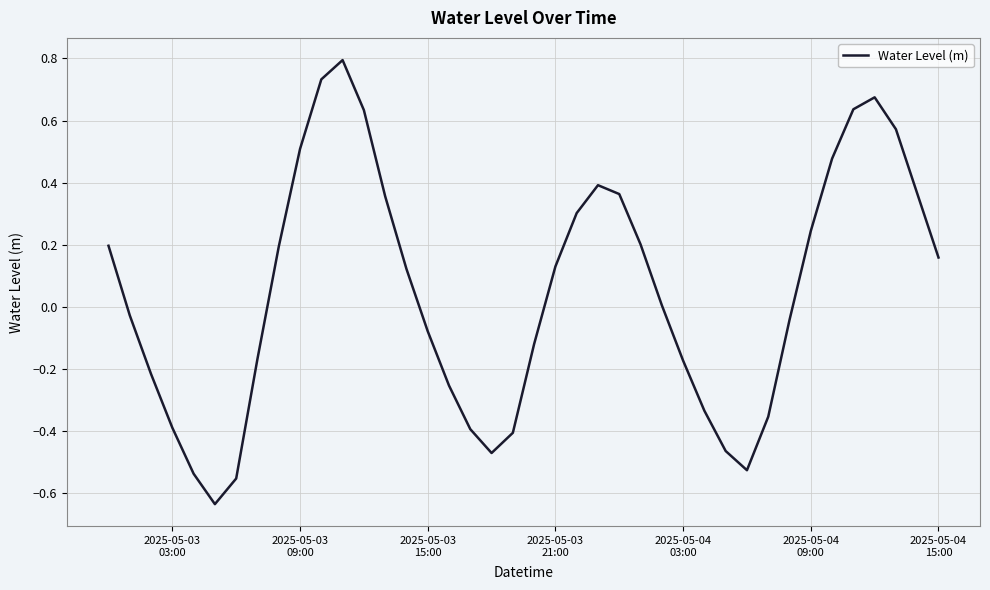

What is the maximum value shown in the chart?

0.8